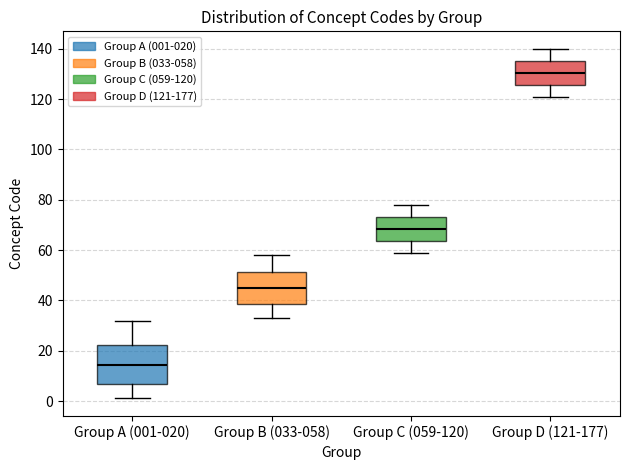

Reading left to right, transcribe this box plot: for each box, give where its median line is, the range the box spans, and where its two whiskers end, as read against the y-axis. The values are not printed on the chart, so give them approximately, as read against the axis.

Group A (001-020): median 14, box 6 to 22, whiskers 2 to 32
Group B (033-058): median 46, box 38 to 52, whiskers 34 to 58
Group C (059-120): median 68, box 64 to 74, whiskers 60 to 78
Group D (121-177): median 130, box 126 to 136, whiskers 122 to 140